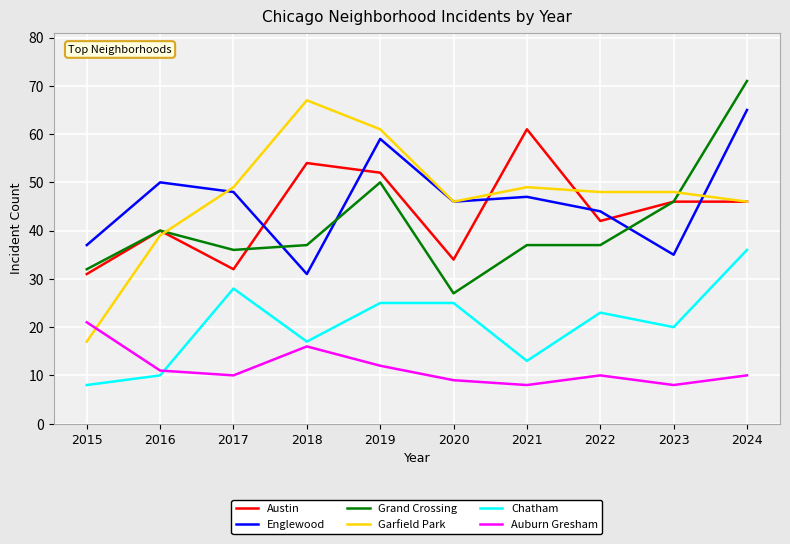

True or false: Auburn Gresham and Austin intersect in this chart.

False